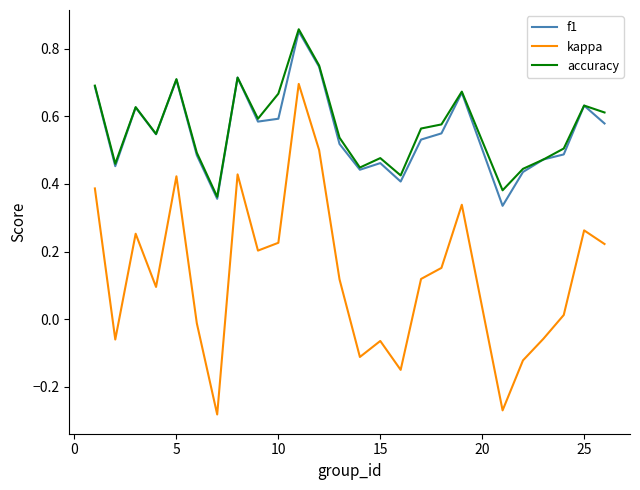

Which series has the largest range (max minus min)?

kappa